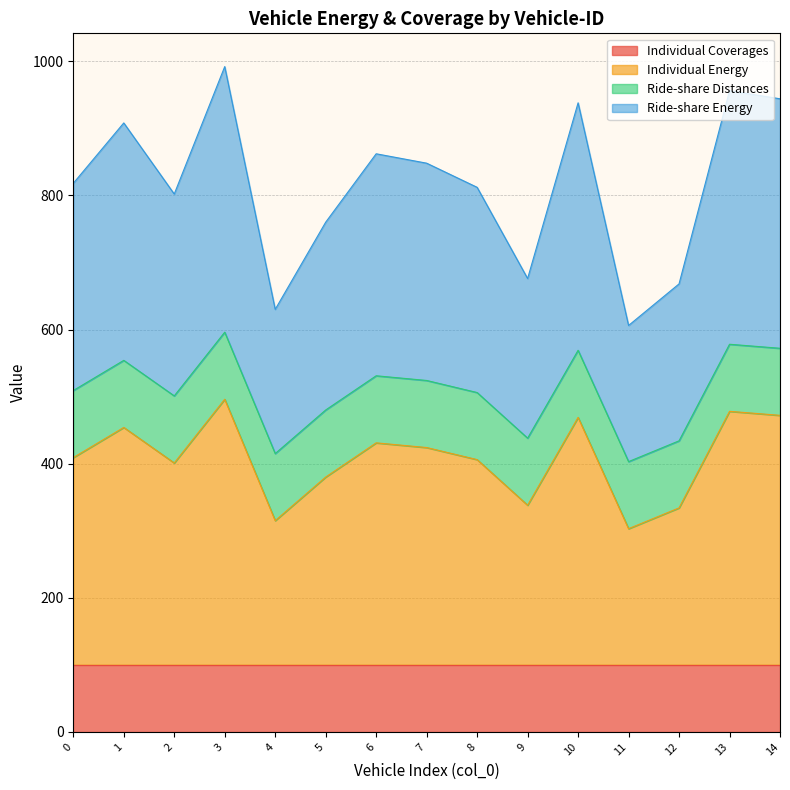

Does the chart display data point markers on the line(s)?

No